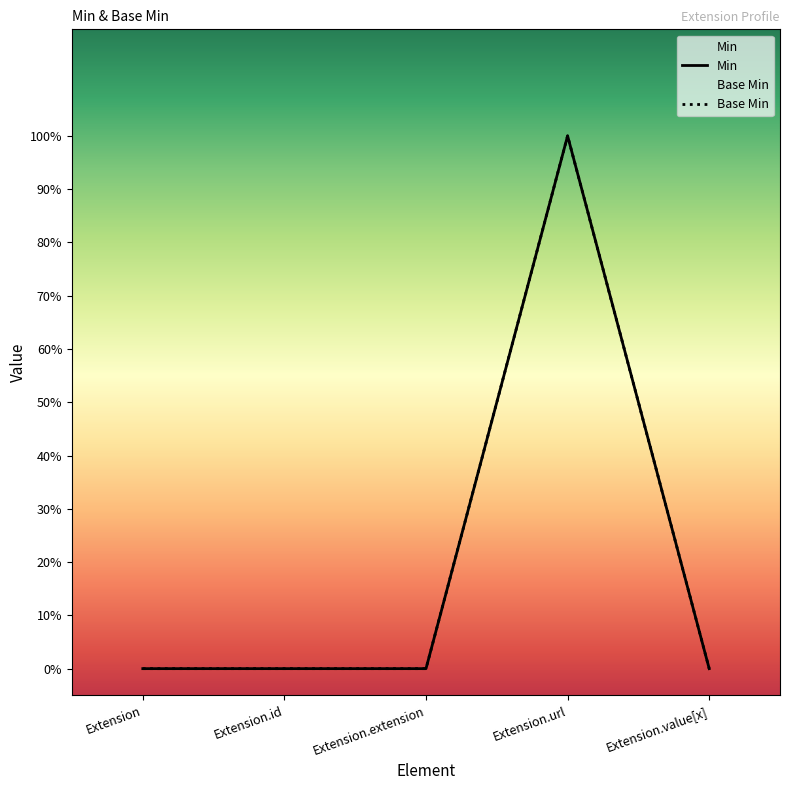

What is the sum of the Min values at Extension.value[x] and Extension.url?

1